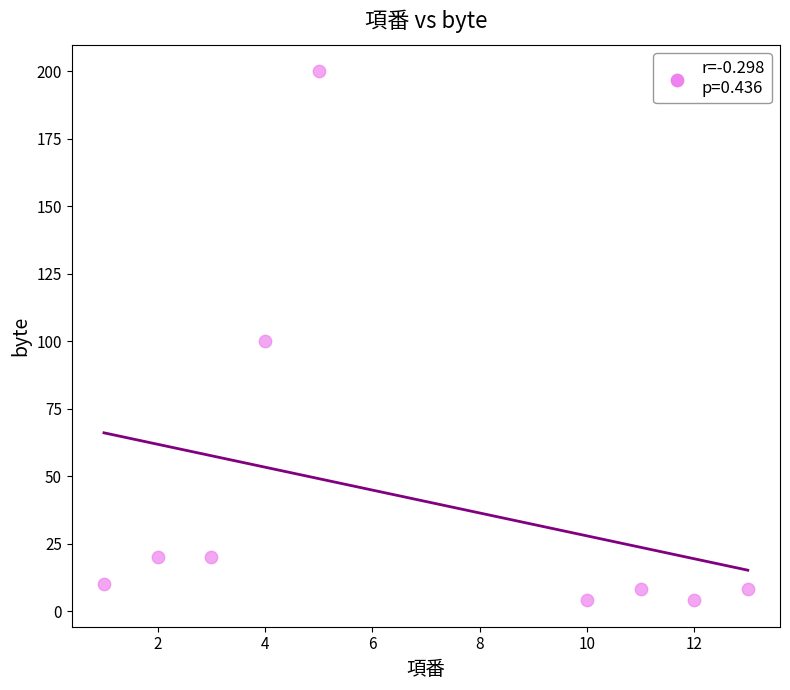

What is the average Y value?

42